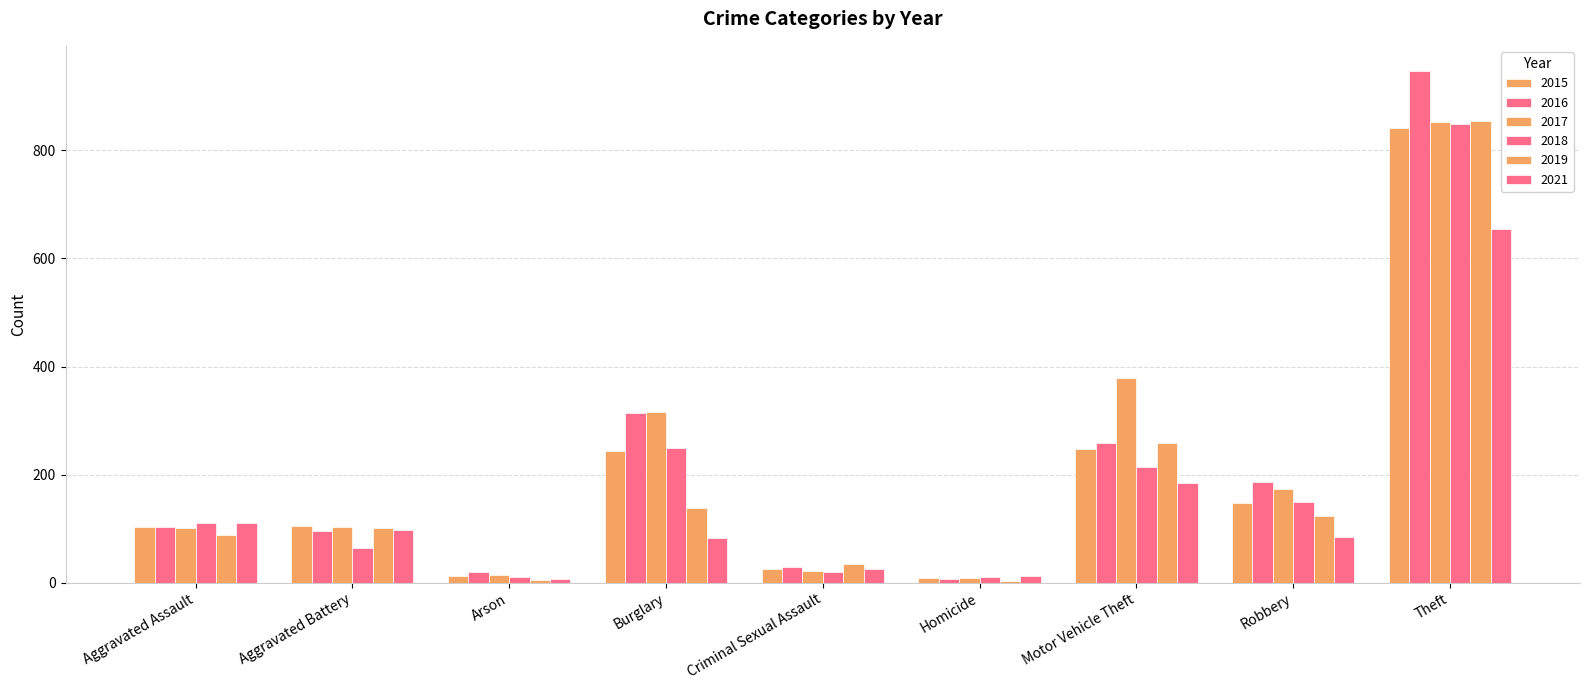

At which category is the sum across all series the highest?

Theft